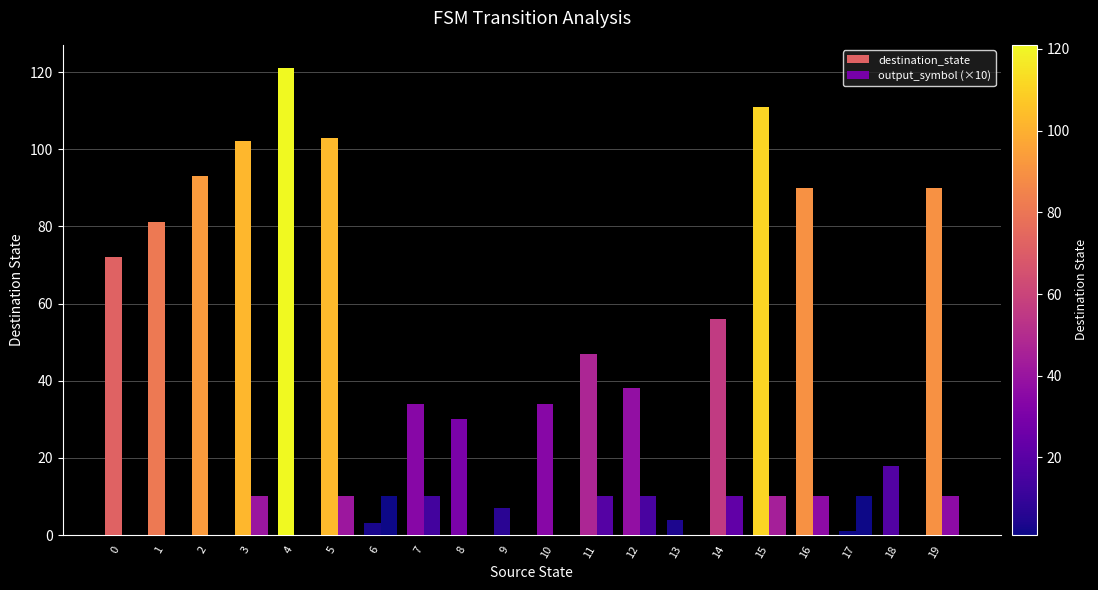

How many groups of bars are there?

20